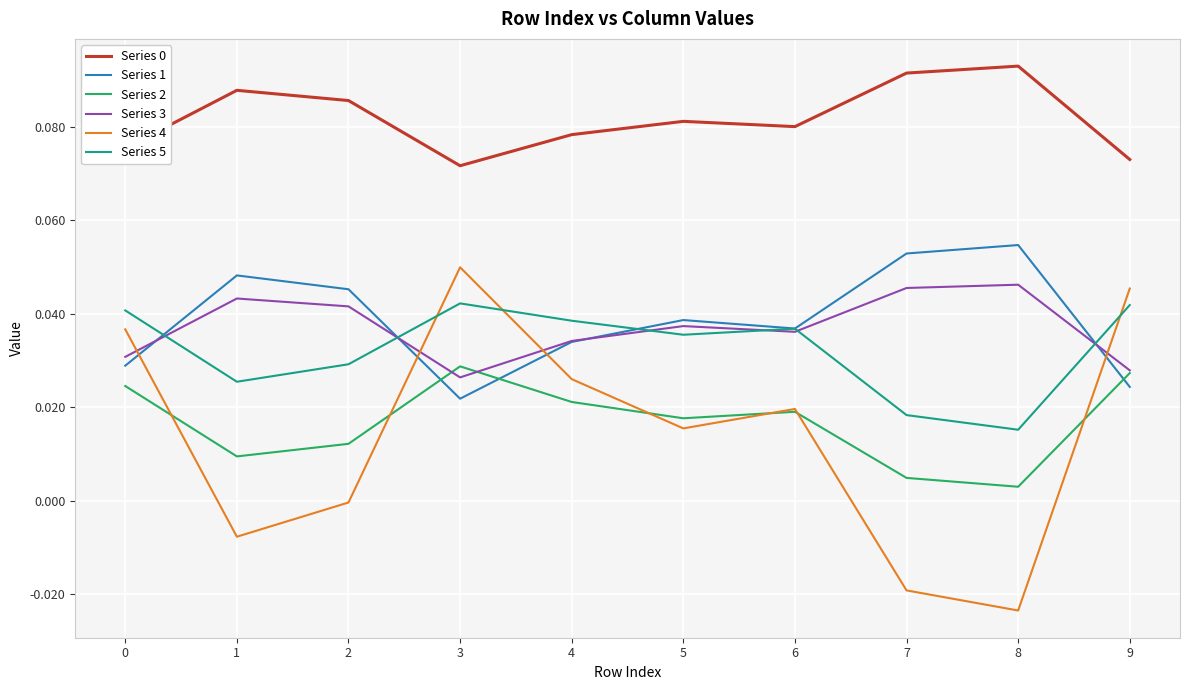

Where is Series 1 nearest to the value 0?

3